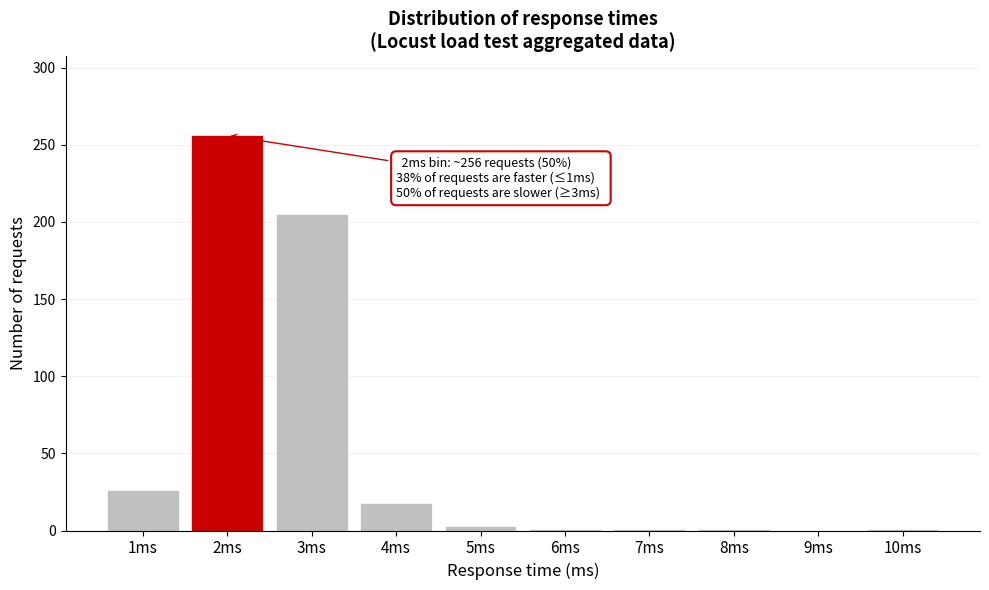

At which category does the chart reach its peak across all series?

2ms